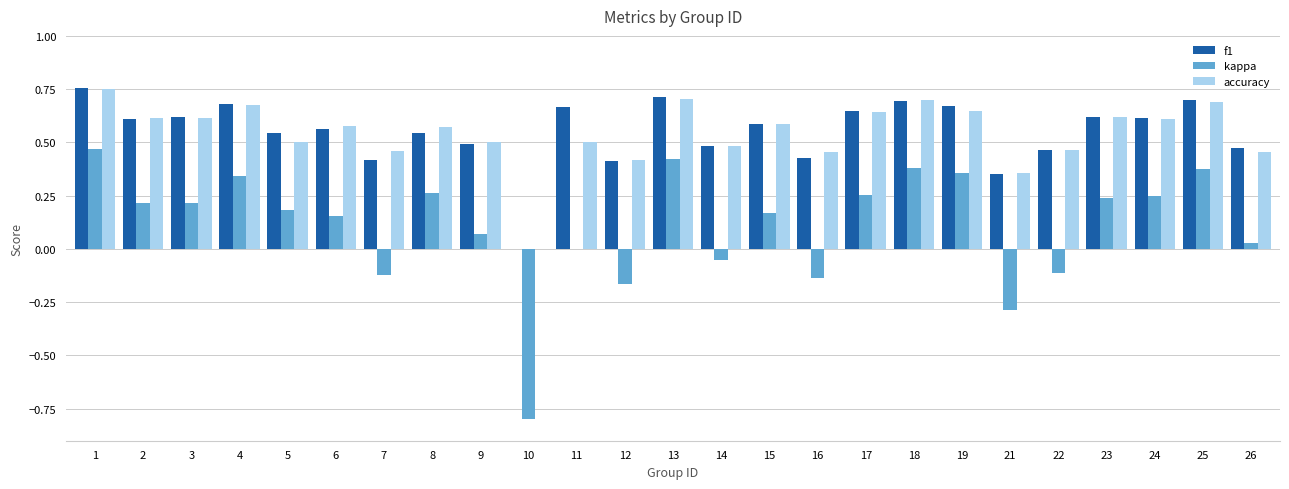

Is the value of f1 at 2 greater than the value of accuracy at 7?

Yes